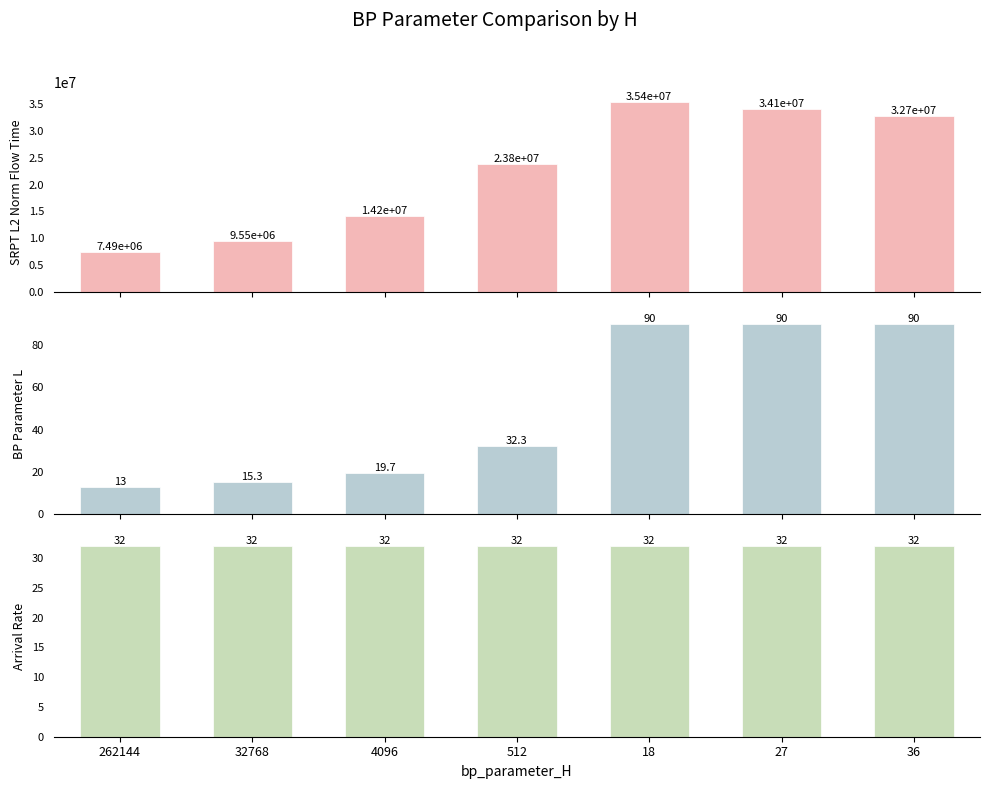

Which series has the largest range (max minus min)?

SRPT_L2_norm_flow_time